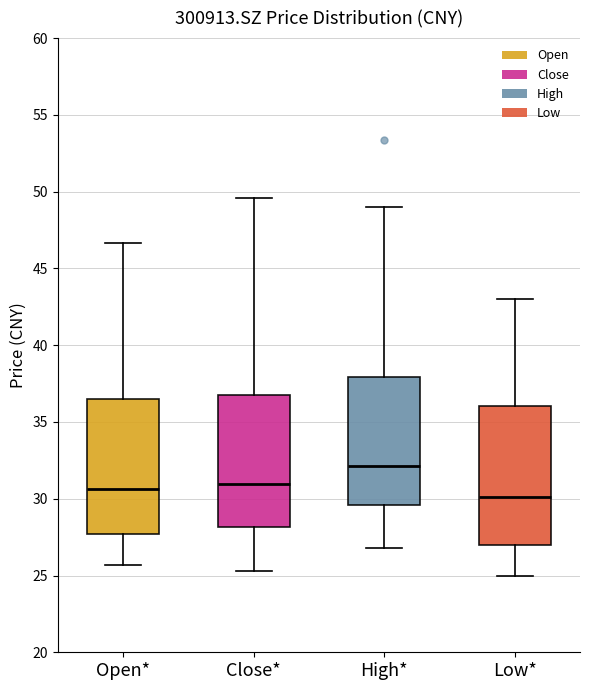

Which box's median line is the highest?

High*